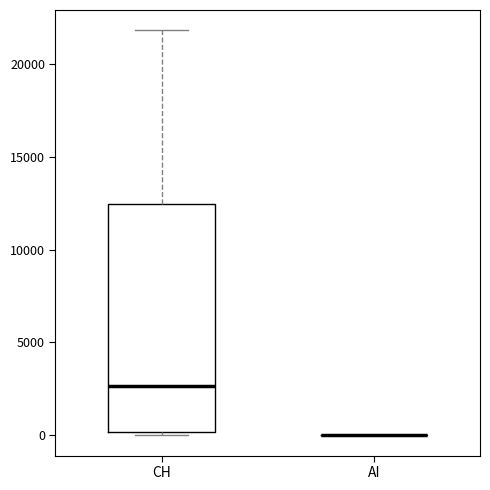

Reading left to right, transcribe this box plot: for each box, give where its median line is, the range the box spans, and where its two whiskers end, as read against the y-axis. The values are not printed on the chart, so give them approximately, as read against the axis.

CH: median 2500, box 0 to 12500, whiskers 0 (just below the box's lower edge) to 22000
AI: box collapsed to a line at 0, whiskers 0 to 0